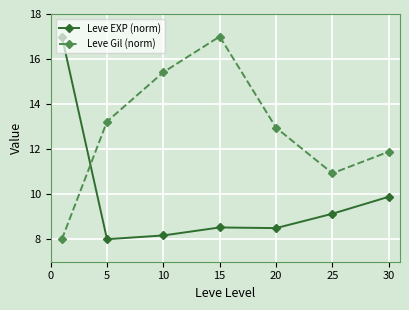

In Leve Gil (norm), how many points are lower than both neighbors (excluding endpoints)?

1